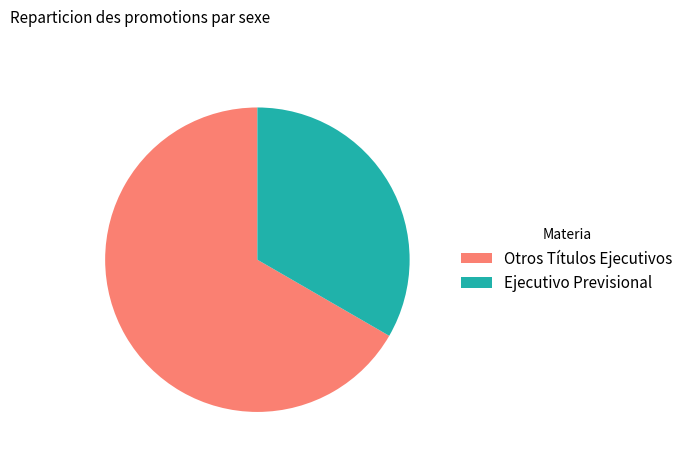

How many slices are in this pie chart?

2